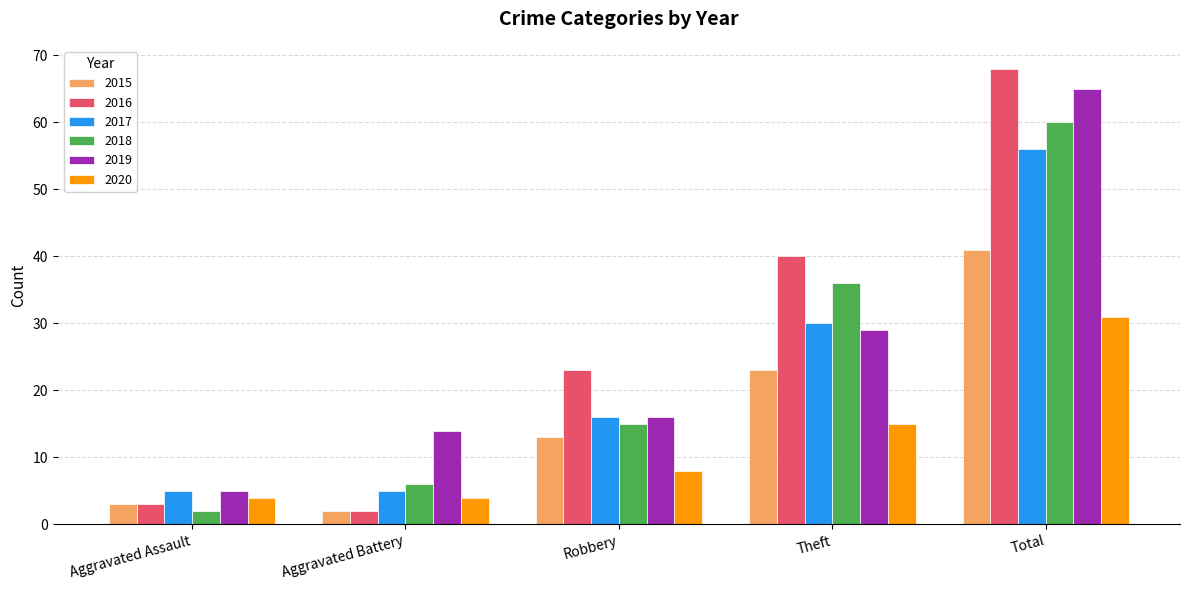

Count the number of categories in the chart.

5